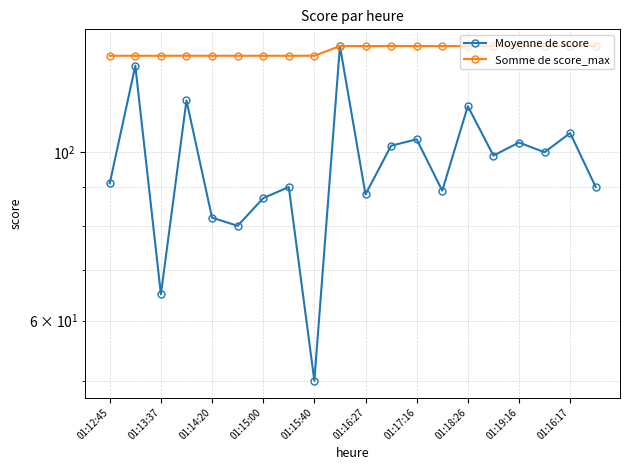

At which label is Somme de score_max closest to 136?

01:12:45